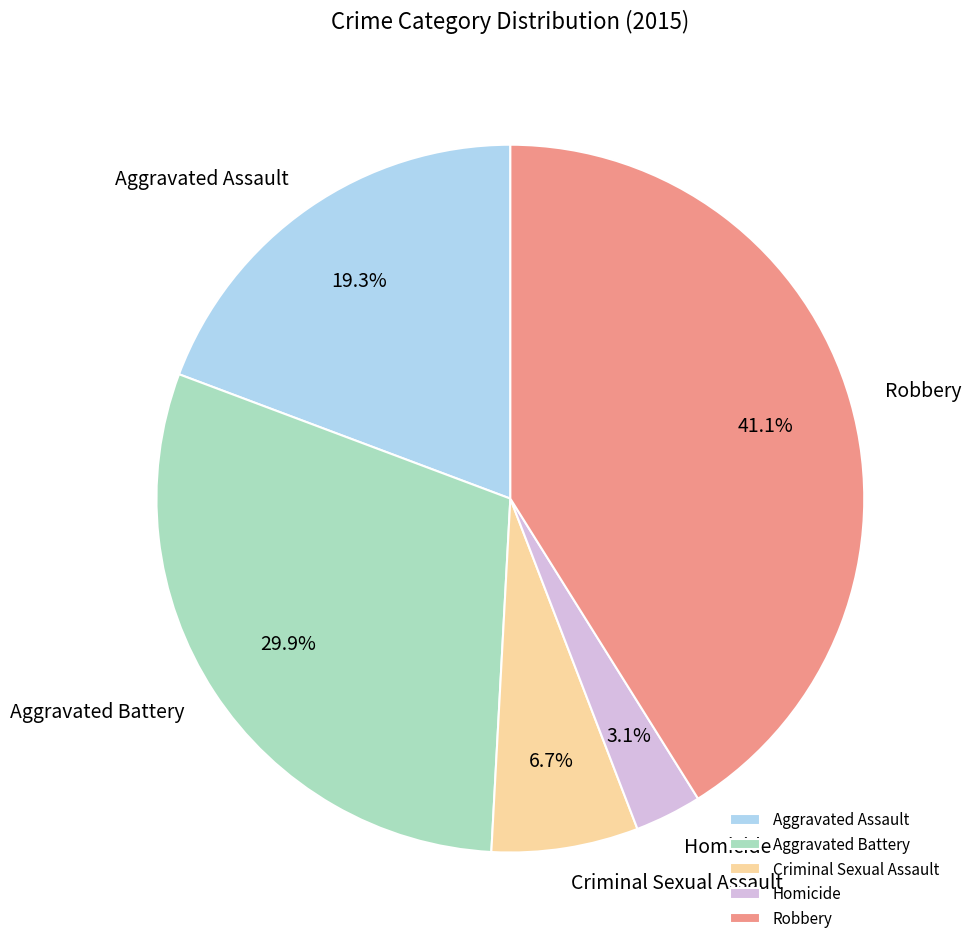

What is the ratio of the value at Aggravated Assault to the value at Aggravated Battery?

0.6